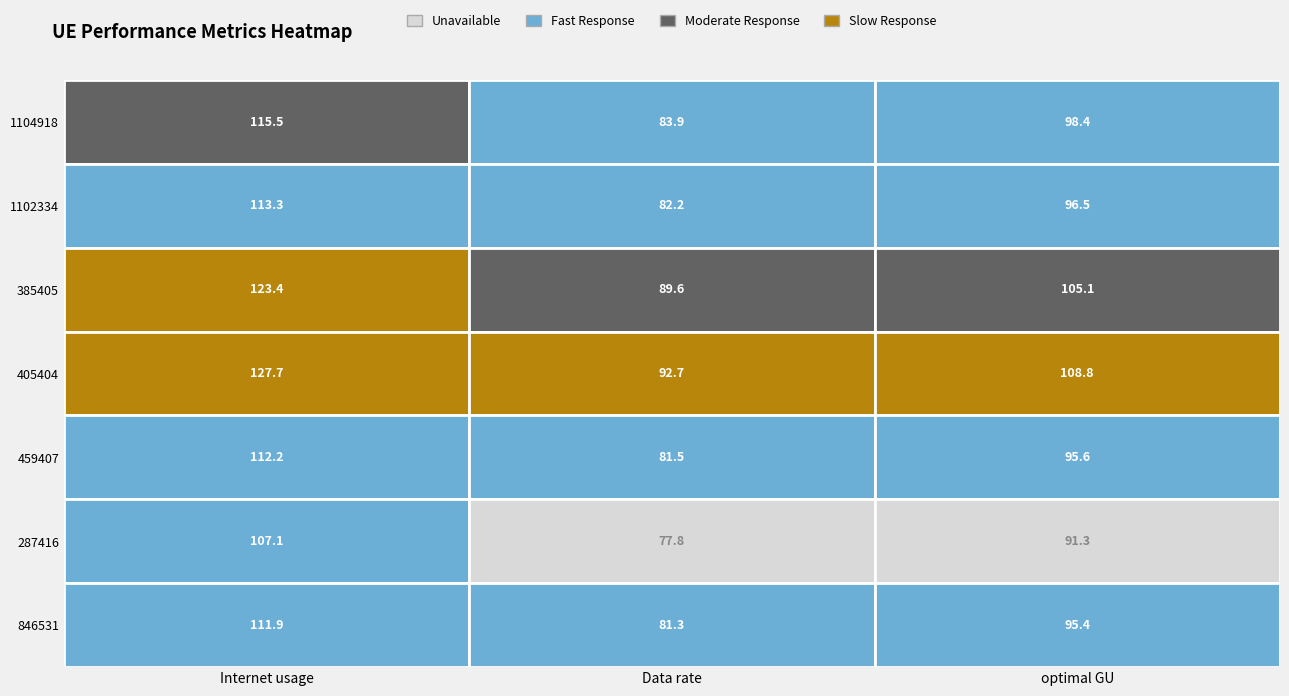

What is the approximate value of 1102334 at optimal GU?

96.5